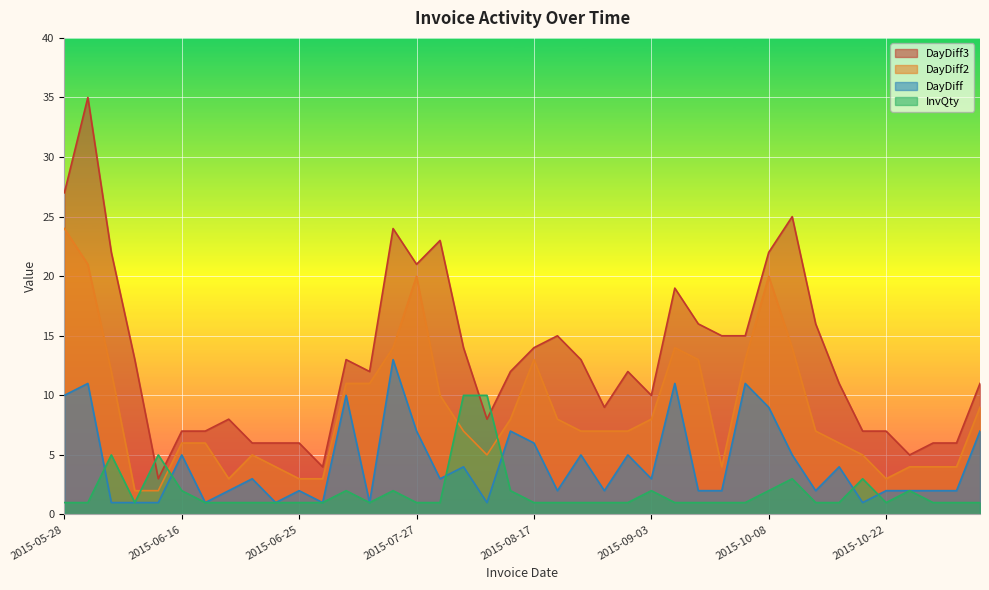

At which category does the chart reach its peak across all series?

2015-06-08